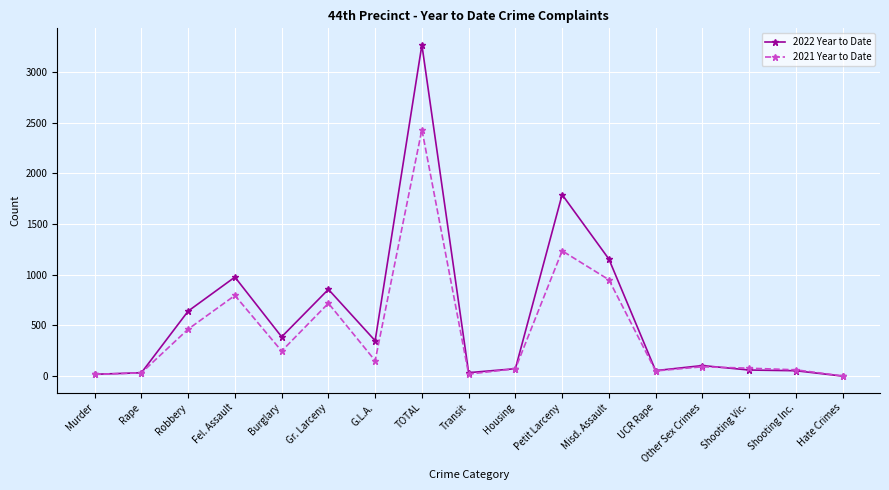

How many categories are shown in the chart?

17